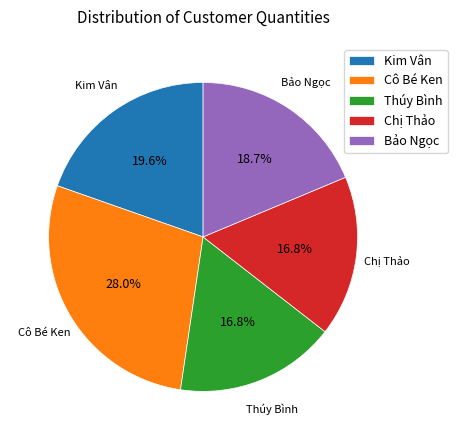

To the nearest percent, what is the difference between the Kim Vân and Bảo Ngọc slice percentages?

1%